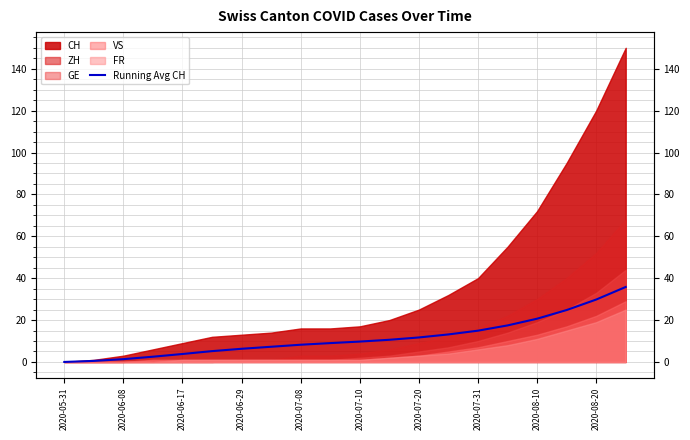

True or false: the data shows 6.7 at 2020-07-31.

False